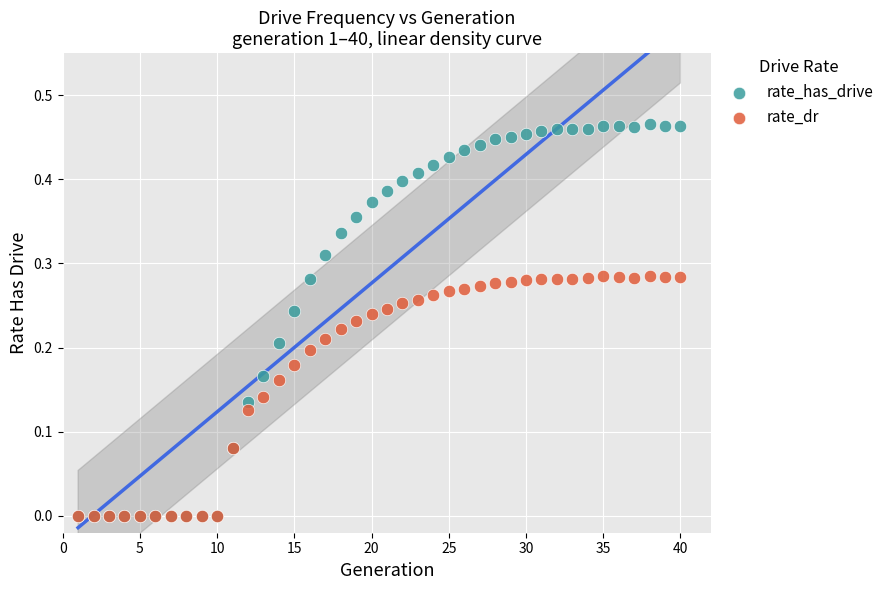

What are all the series names shown in the legend?

rate_has_drive, rate_dr